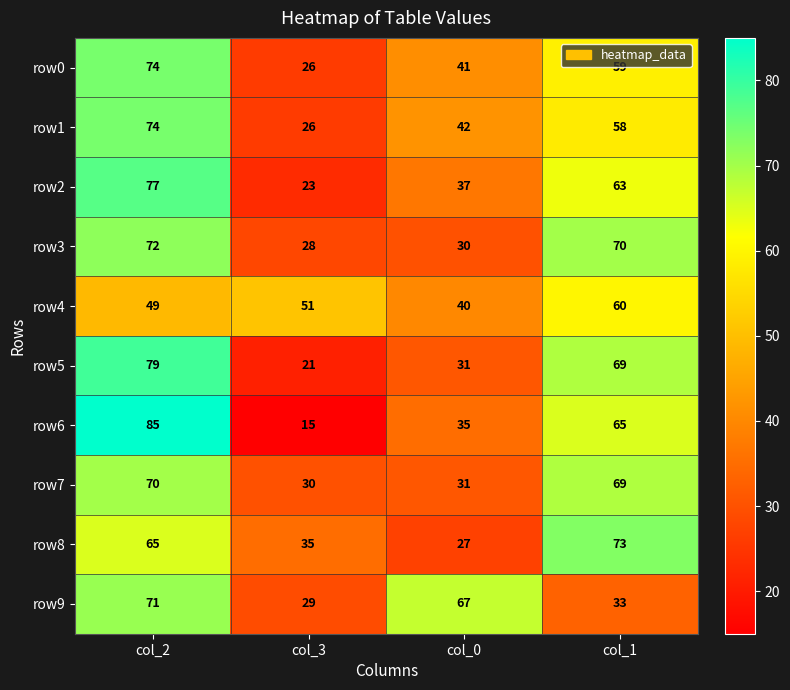

Which series has the largest range (max minus min)?

row6